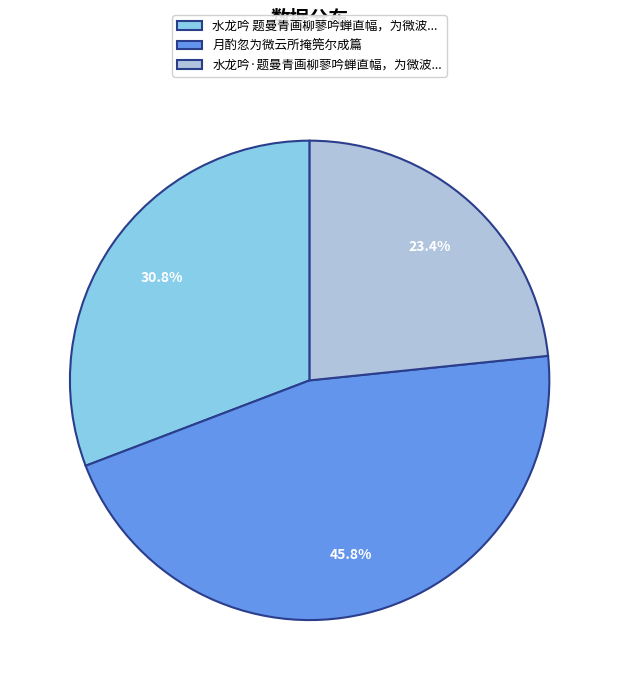

To the nearest percent, what is the average slice percentage?

33%